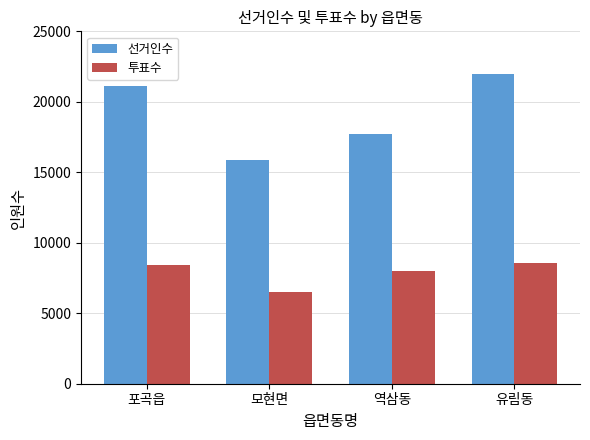

What is the difference between the maximum and second lowest values in the 투표수 series?

545